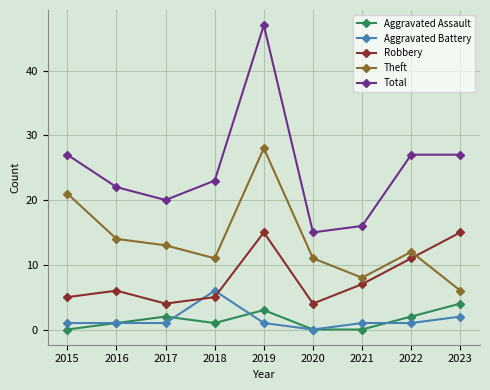

What is the sum of all Theft values?

124